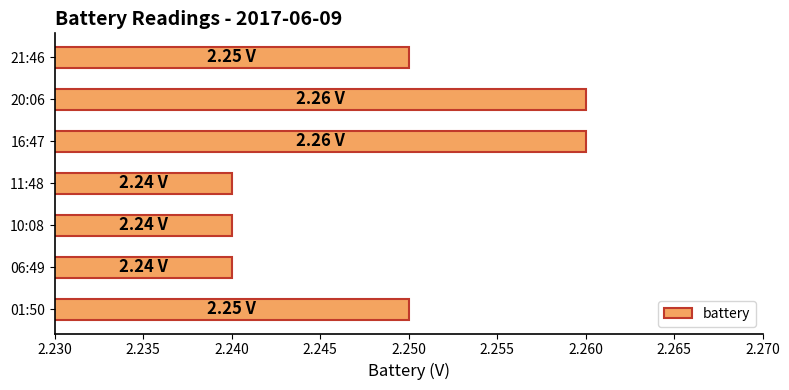

What is the sum of all values?

15.7